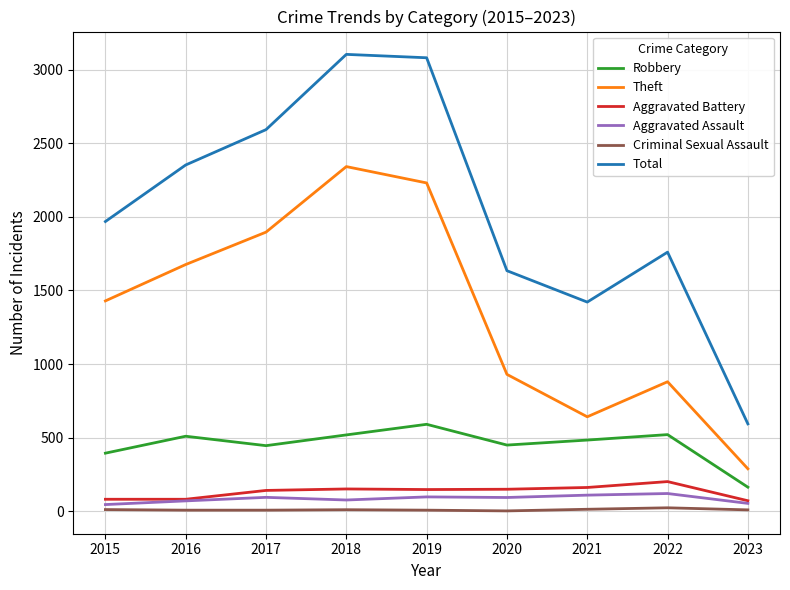

What is the difference between the Total values at 2022 and 2015?

208